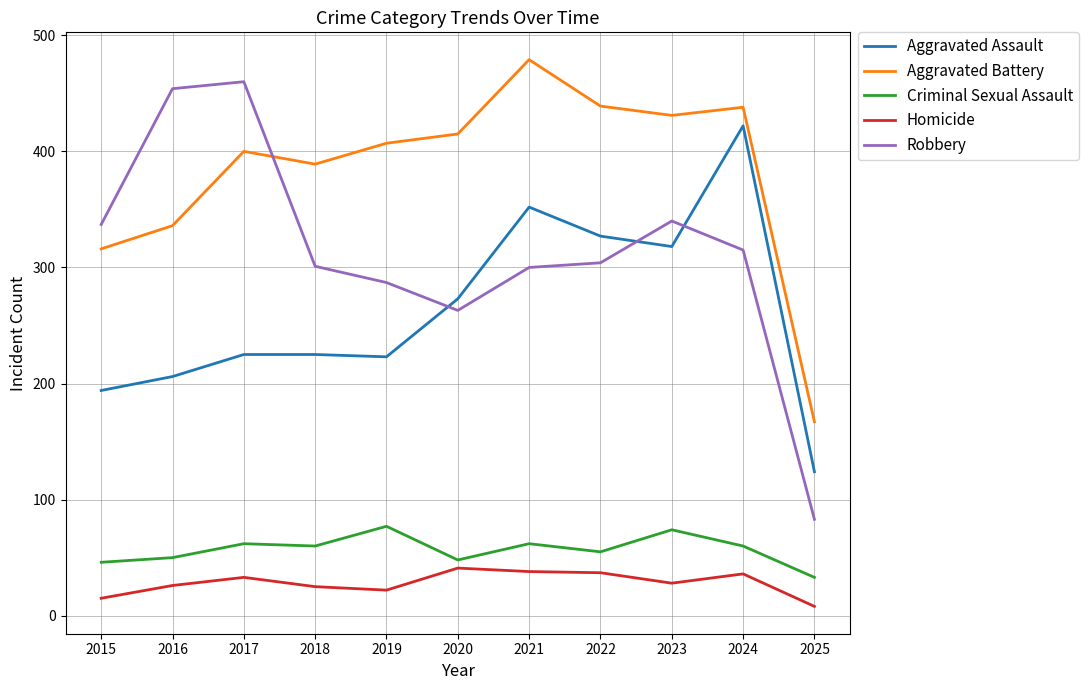

Which series has the widest spread of values?

Robbery